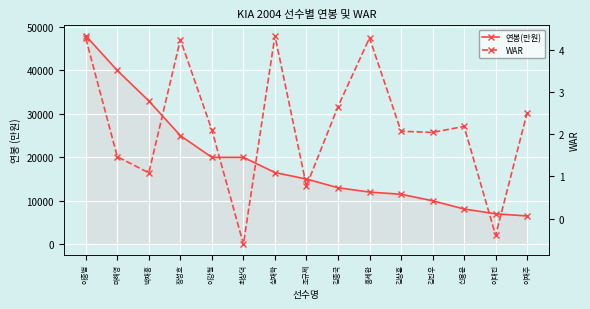

At which category does the chart reach its peak across all series?

이종범